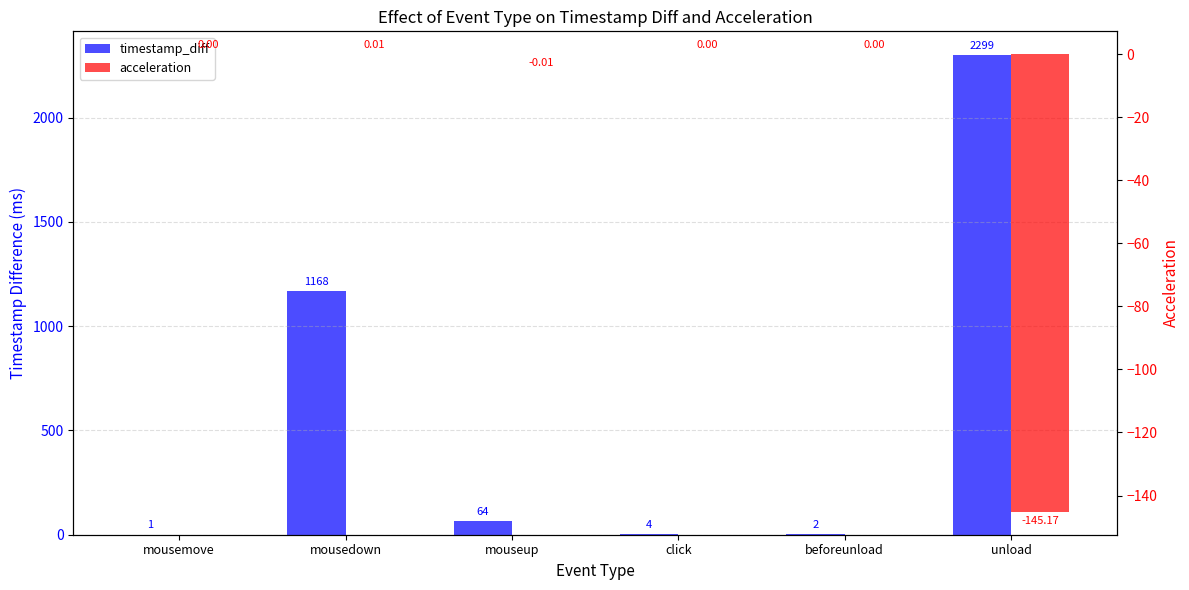

True or false: timestamp_diff has a value of 2.0 at beforeunload.

True